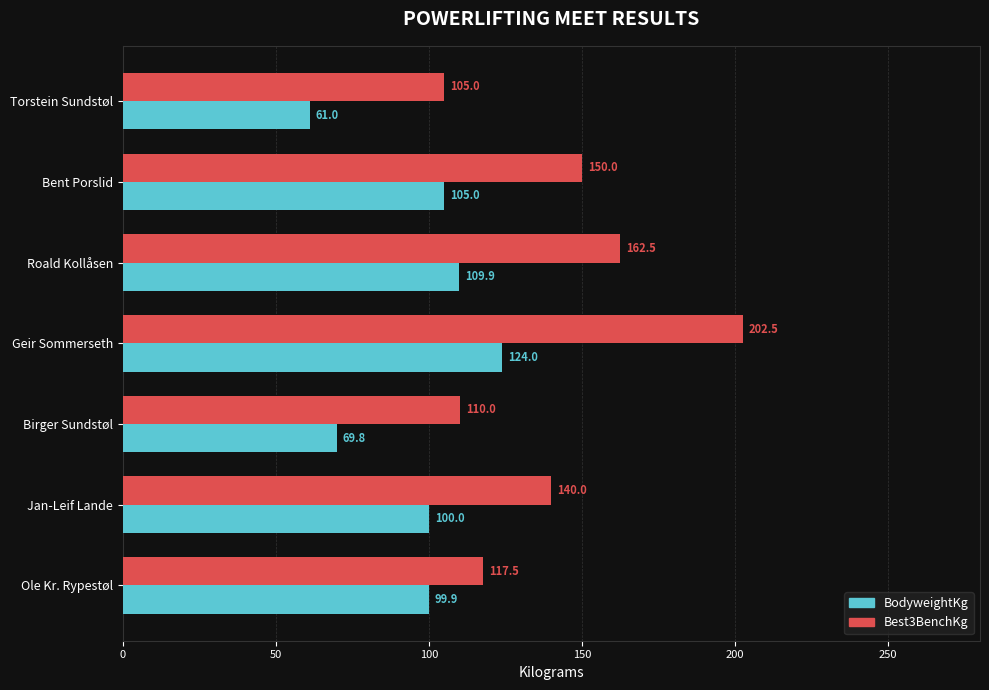

True or false: Best3BenchKg has a value of 150.0 at Bent Porslid.

True